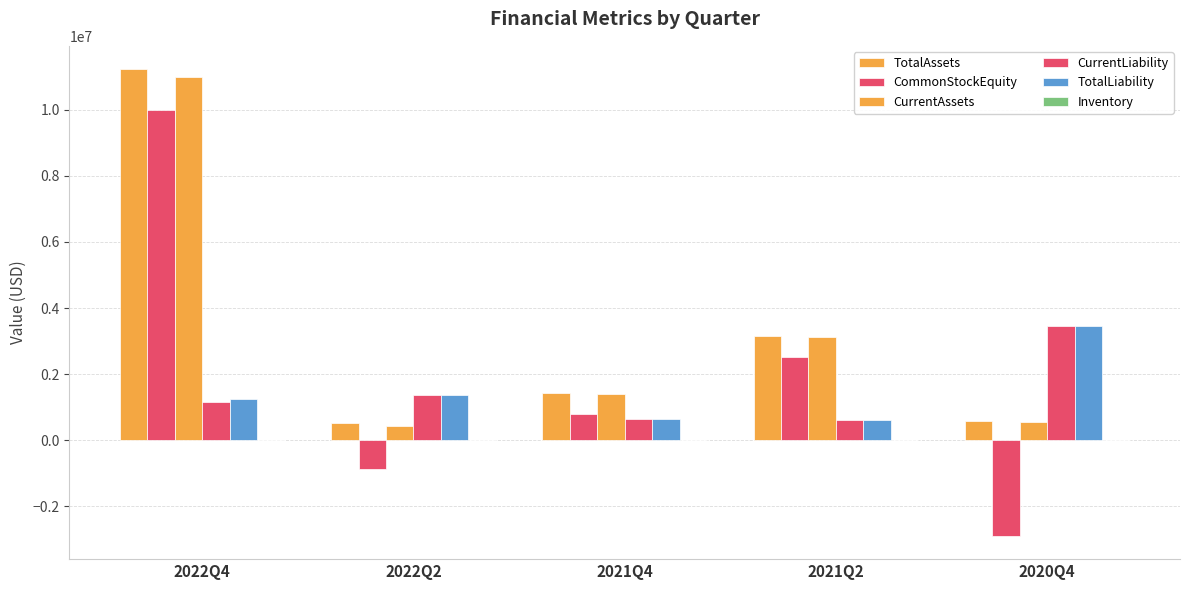

Is the value of CommonStockEquity at 2022Q4 greater than the value of CurrentAssets at 2021Q4?

Yes